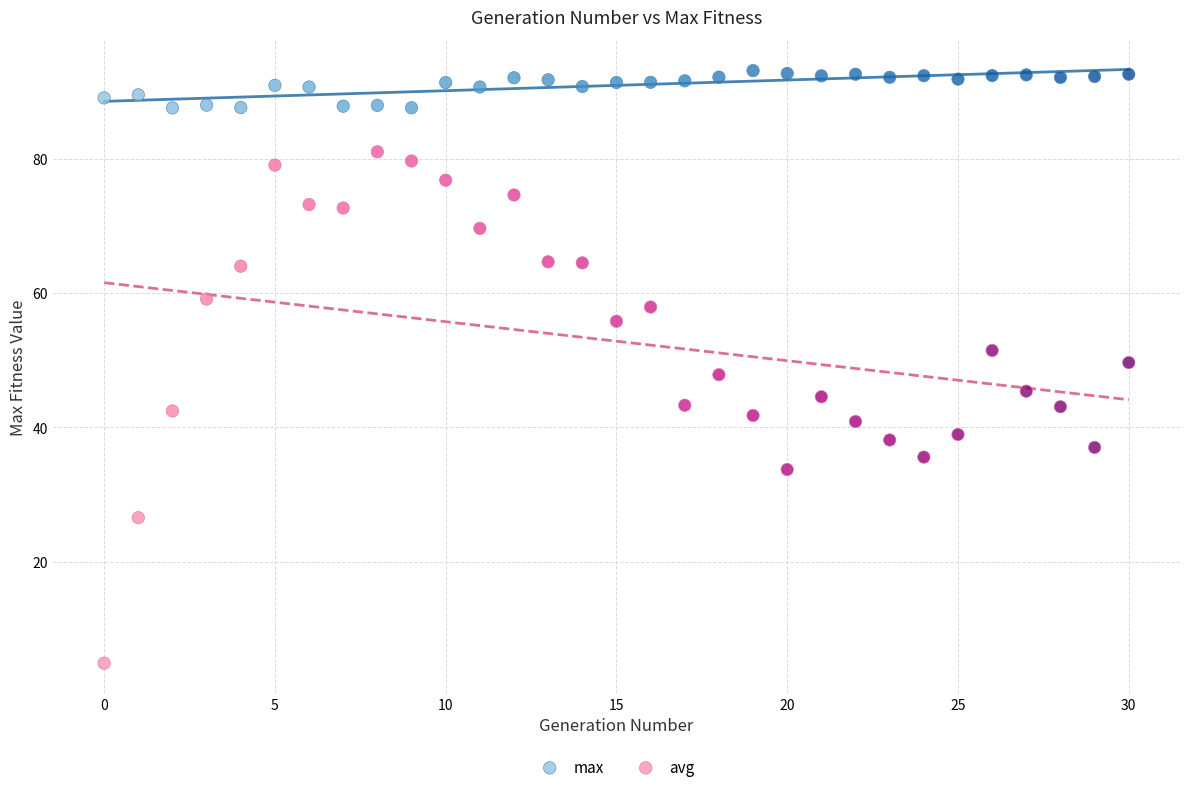

Across all data points, what is the range of Y values (max minus min)?

88.2